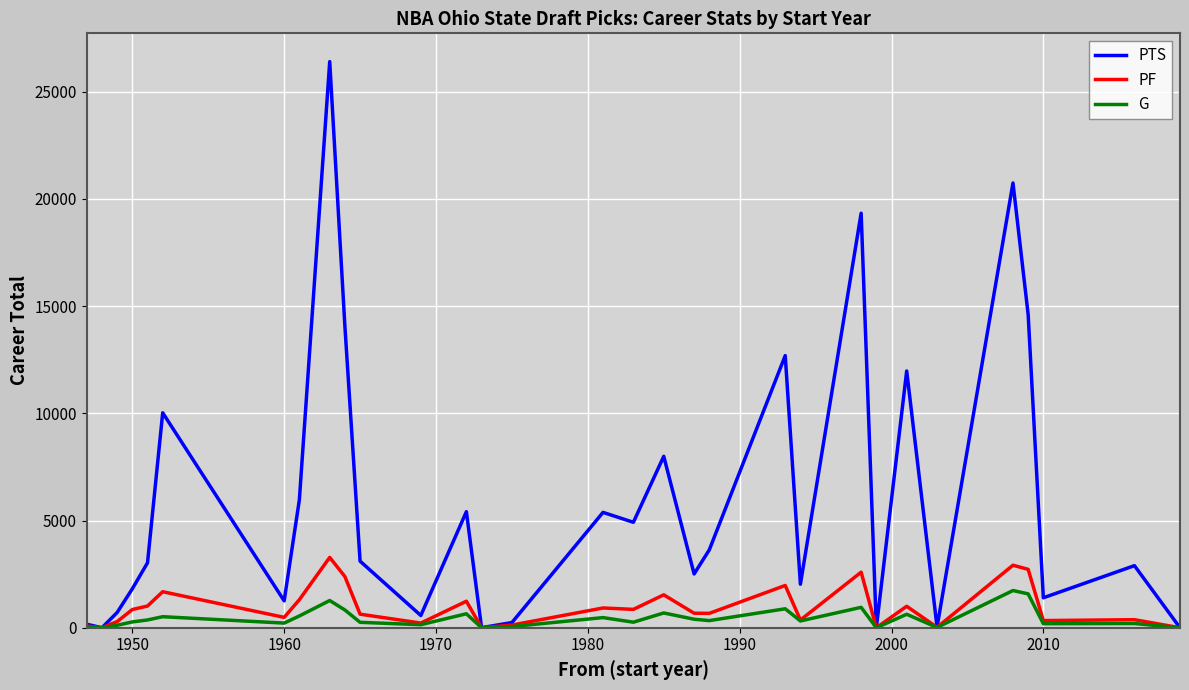

What is the highest value of the G series?

1736